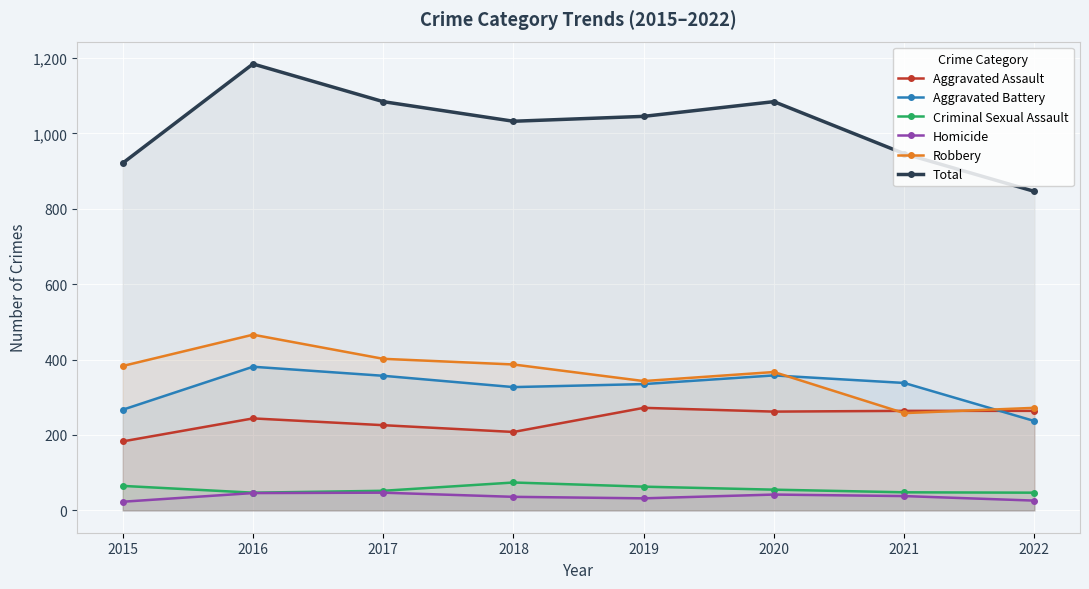

Reading right to left, extract all data points from this chart.

Aggravated Assault: 264	264	262	272	208	226	244	183
Aggravated Battery: 237	338	358	335	327	357	381	267
Criminal Sexual Assault: 47	48	55	63	74	52	47	65
Homicide: 26	38	42	32	36	47	46	23
Robbery: 272	258	367	343	387	402	466	383
Total: 846	946	1084	1045	1032	1084	1184	921